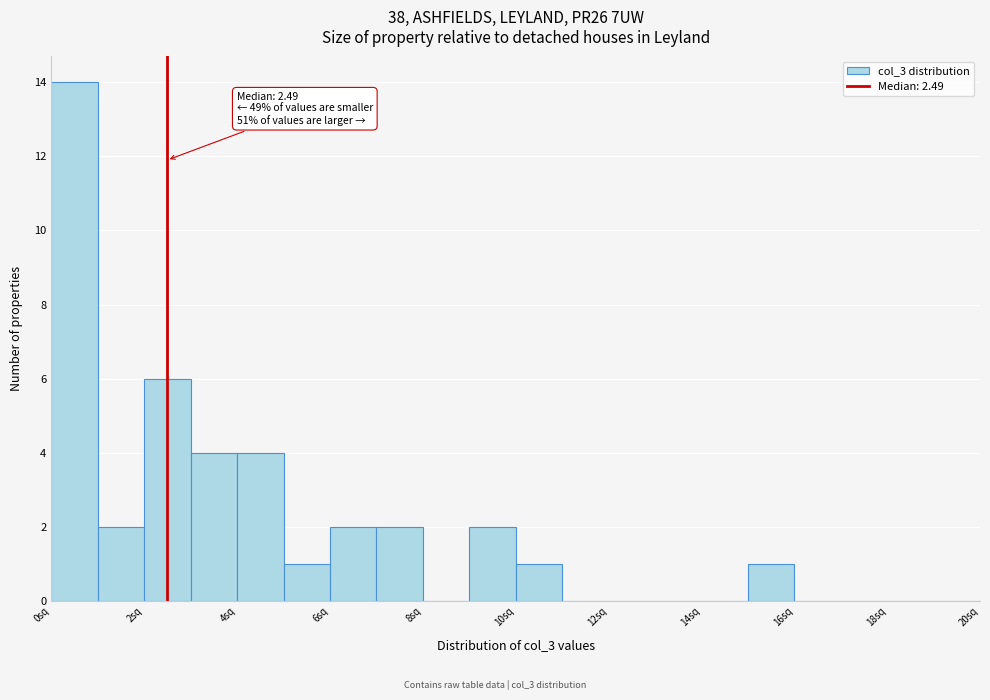

Which range on the x-axis has the tallest bar?

0 to 1